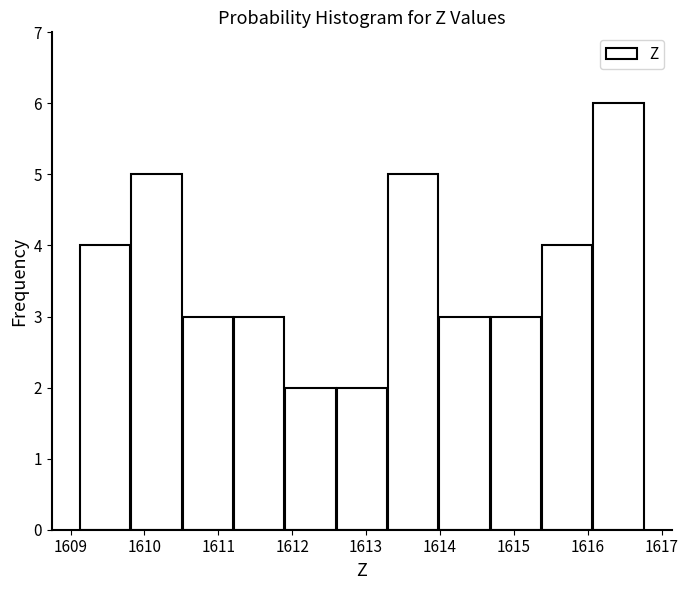

Reading left to right, transcribe this chart: for each bar, give the range it covers on the x-axis and its height. Neither the bar edges nor the heights are printed on the chart, so give them approximately, as read against the axes.

1609.1 to 1609.8: 4
1609.8 to 1610.5: 5
1610.5 to 1611.2: 3
1611.2 to 1611.9: 3
1611.9 to 1612.6: 2
1612.6 to 1613.3: 2
1613.3 to 1614.0: 5
1614.0 to 1614.7: 3
1614.7 to 1615.4: 3
1615.4 to 1616.1: 4
1616.1 to 1616.8: 6